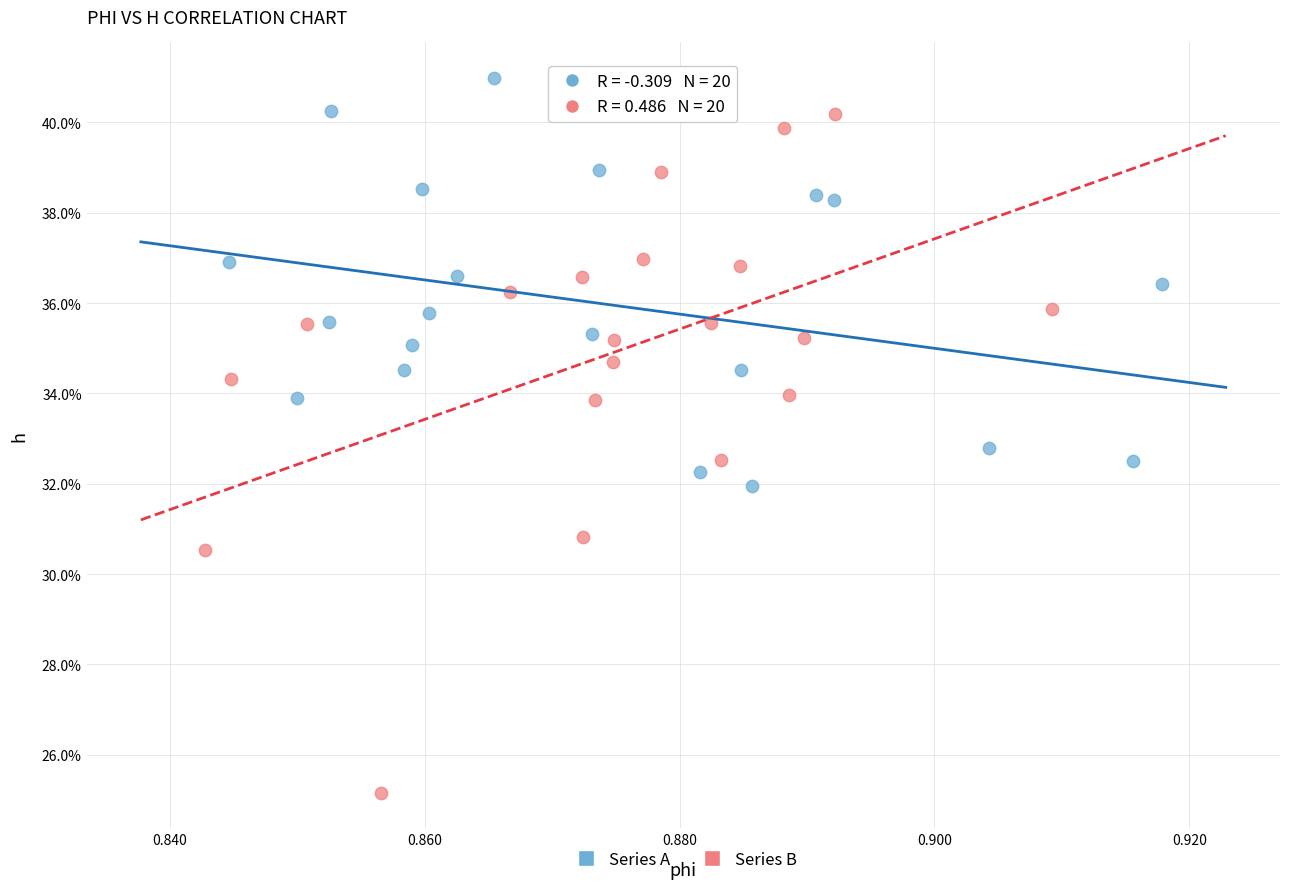

What are all the series names shown in the legend?

Series A, Series B